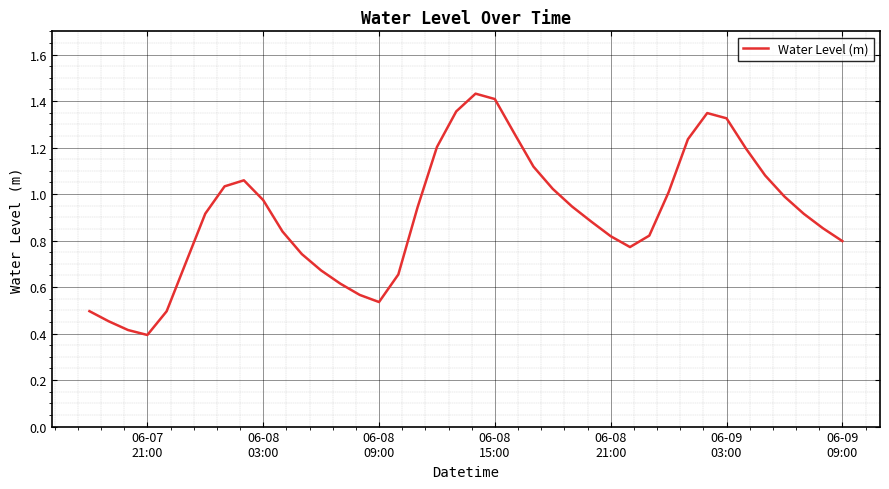

What is the minimum value shown in the chart?

0.4